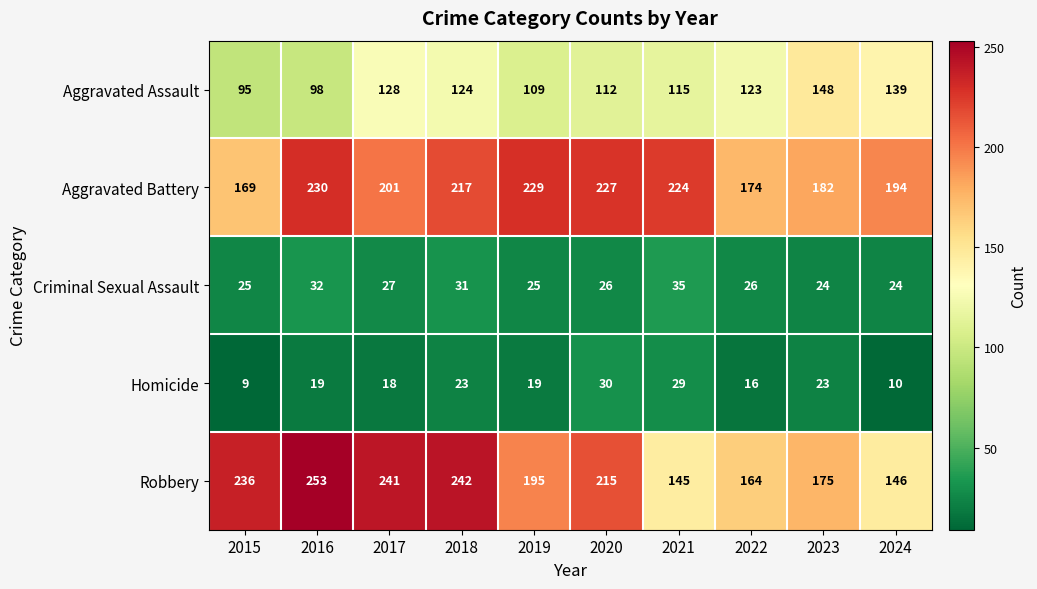

Where does the Criminal Sexual Assault series first go above 26?

2016